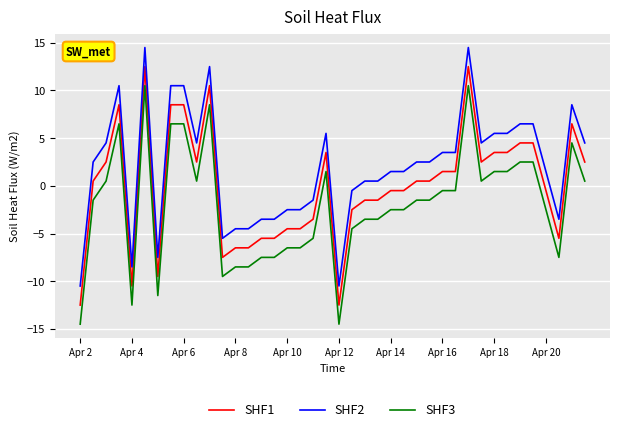

Which series has the largest total across all categories?

SHF2